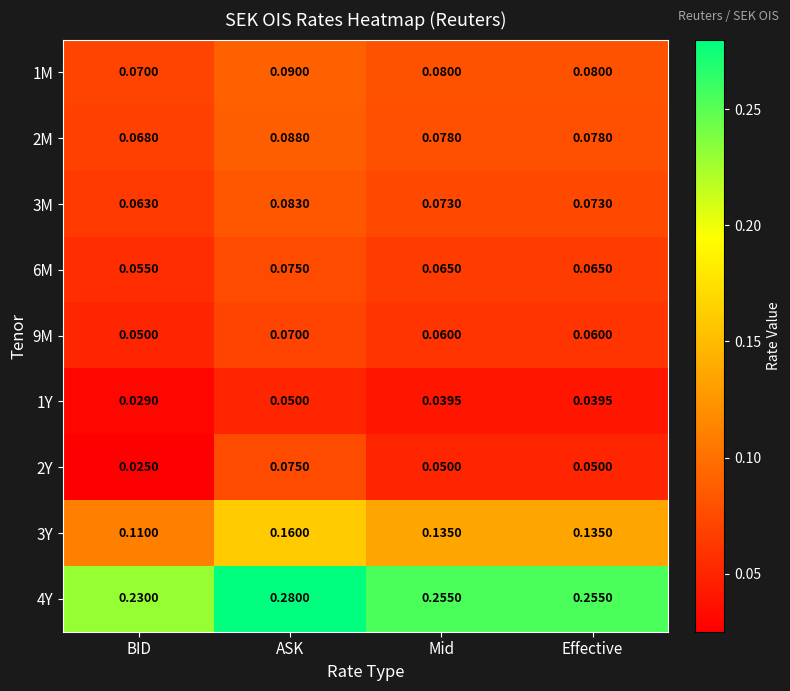

At Mid, list the series in order from largest to smallest.

4Y, 3Y, 1M, 2M, 3M, 6M, 9M, 2Y, 1Y